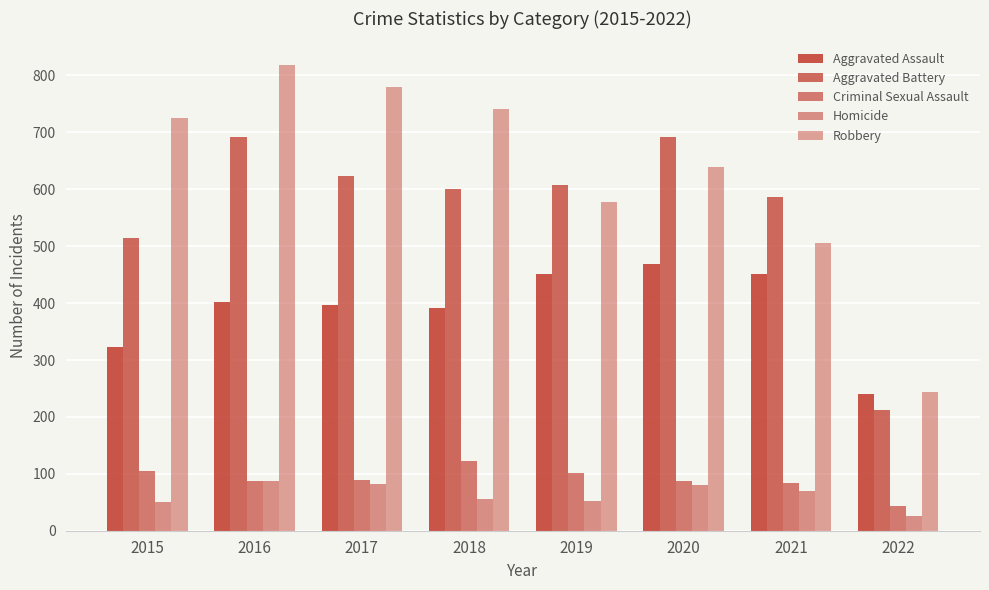

Reading left to right, list all the values displayed in this chart.

Aggravated Assault: 2015=323	2016=402	2017=396	2018=392	2019=452	2020=468	2021=452	2022=241
Aggravated Battery: 2015=515	2016=691	2017=623	2018=600	2019=608	2020=691	2021=587	2022=213
Criminal Sexual Assault: 2015=105	2016=87	2017=90	2018=122	2019=102	2020=88	2021=83	2022=44
Homicide: 2015=50	2016=87	2017=82	2018=56	2019=53	2020=81	2021=69	2022=25
Robbery: 2015=726	2016=819	2017=780	2018=741	2019=577	2020=639	2021=506	2022=244